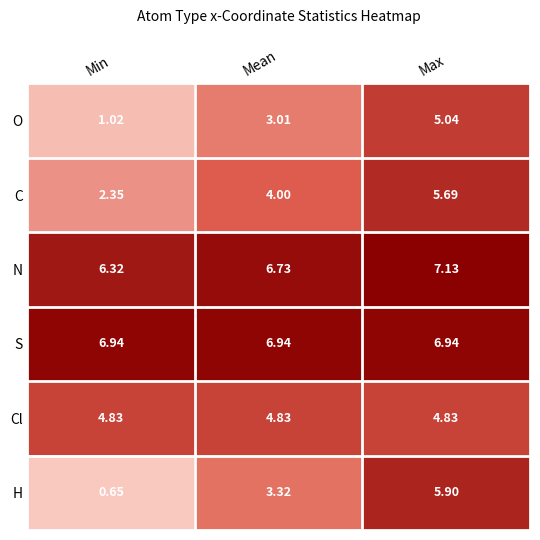

Rank the series at Min from lowest to highest value.

H, O, C, Cl, N, S